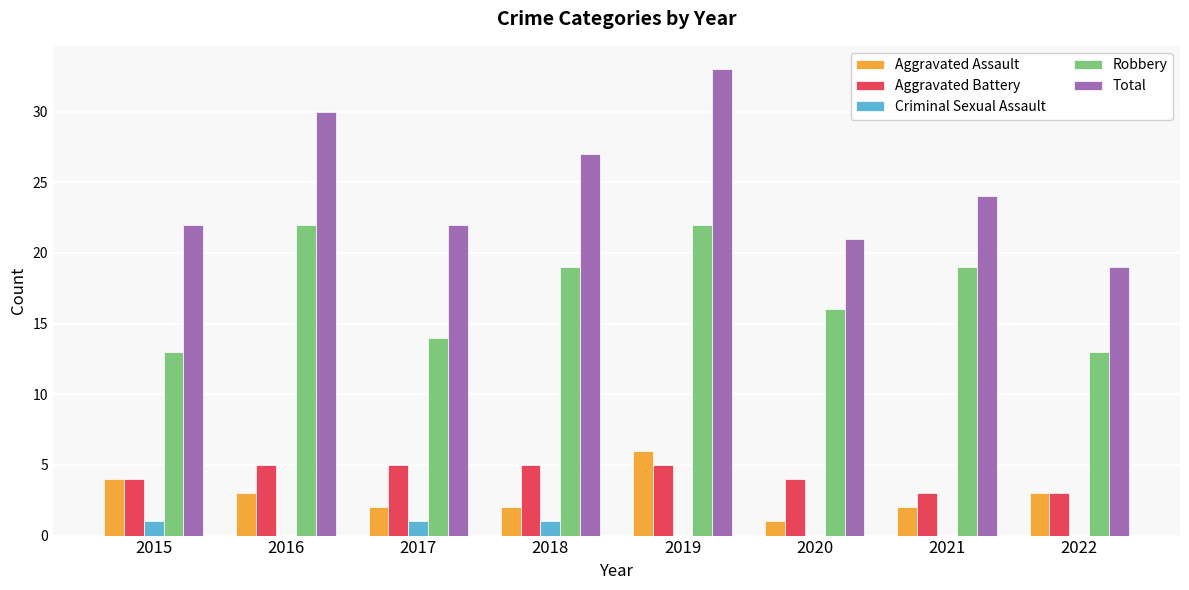

The Aggravated Battery series shows 5 at 2016. True or false?

True